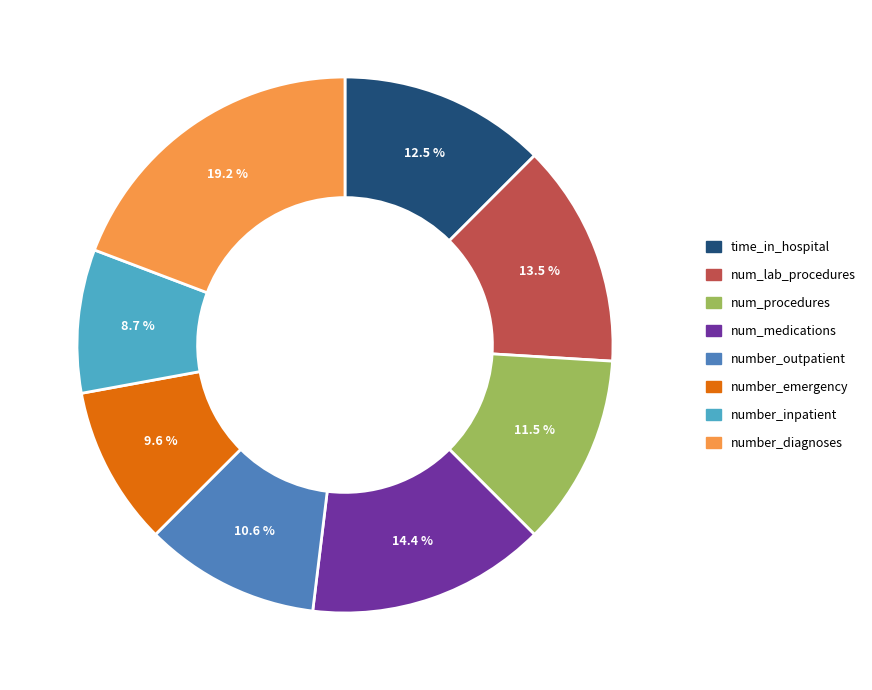

Count the number of slices in the pie.

8